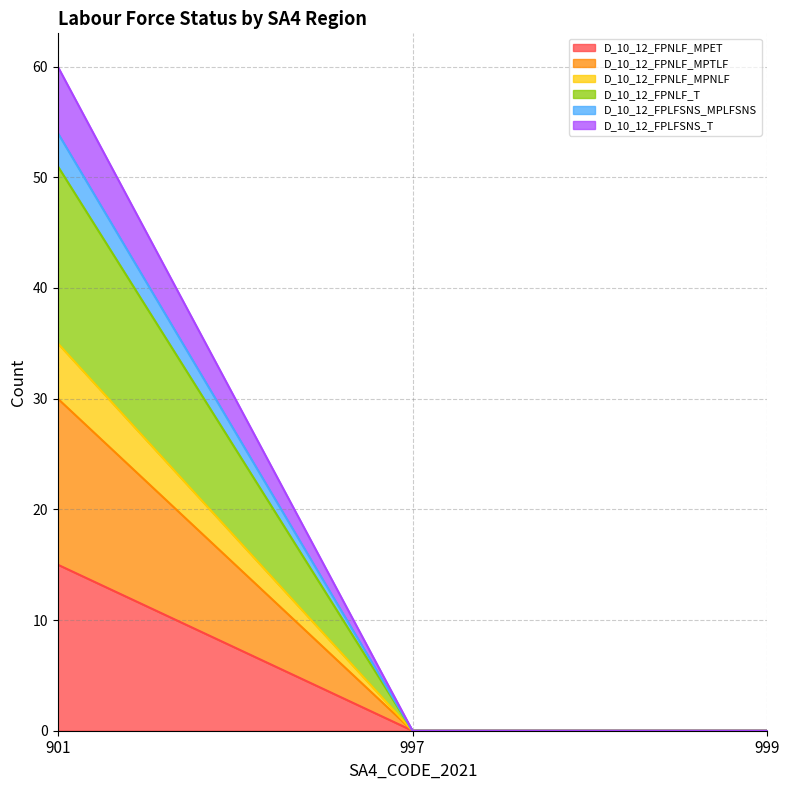

Which category has the lowest value in the D_10_12_FPLFSNS_T series?

997